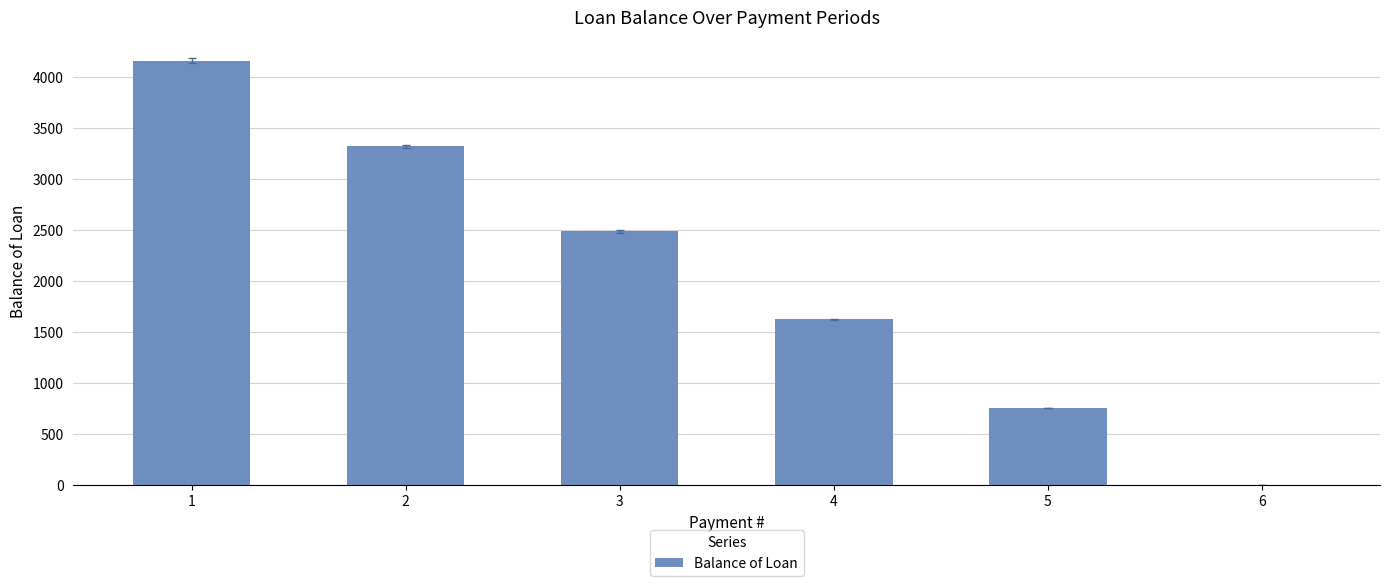

How many values are above zero?

5